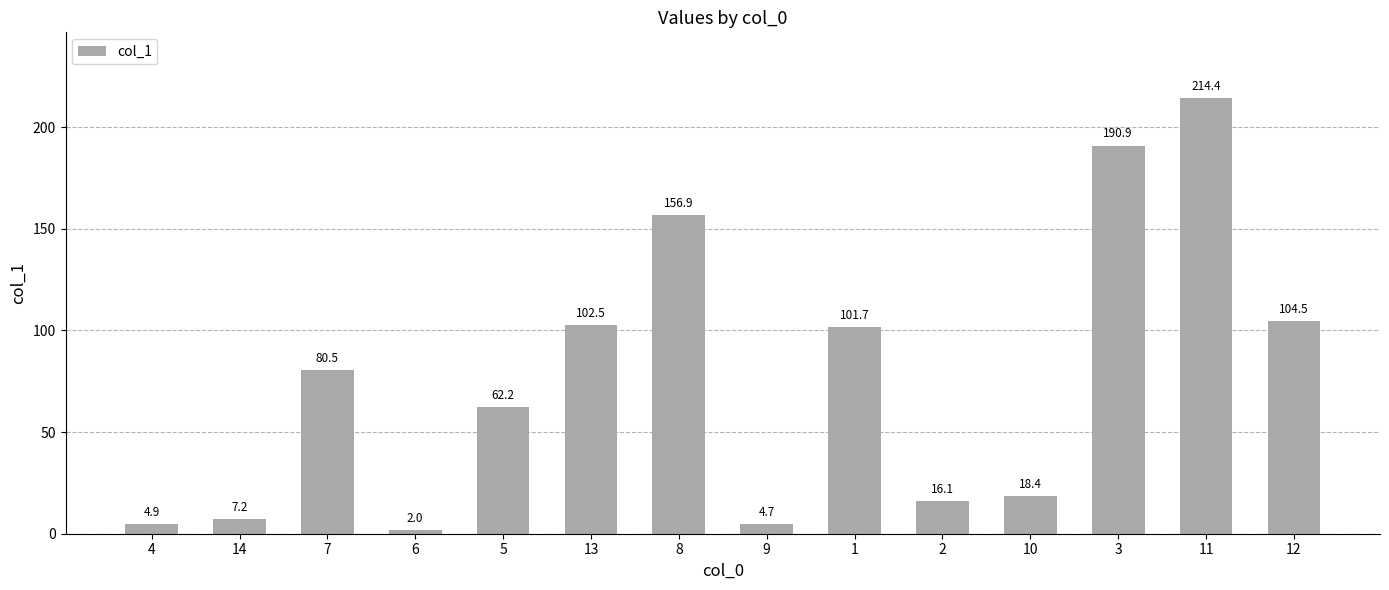

What is the ratio of the value at 9 to the value at 4?

1.0